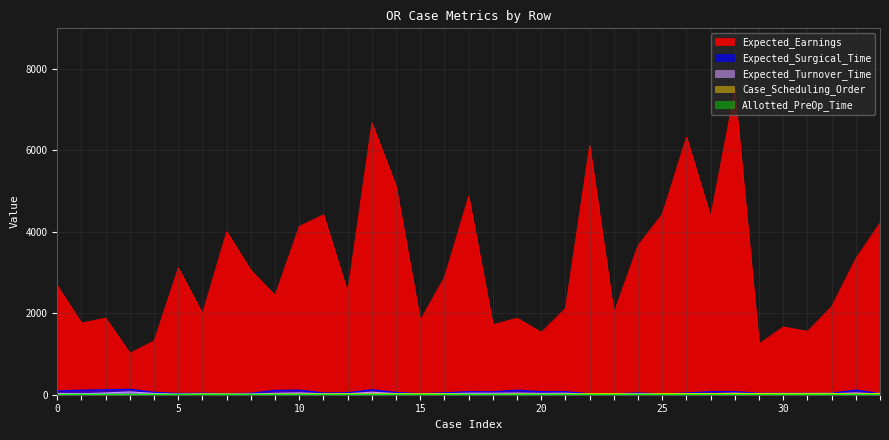

How many data points in Expected_Turnover_Time are above 24?

17